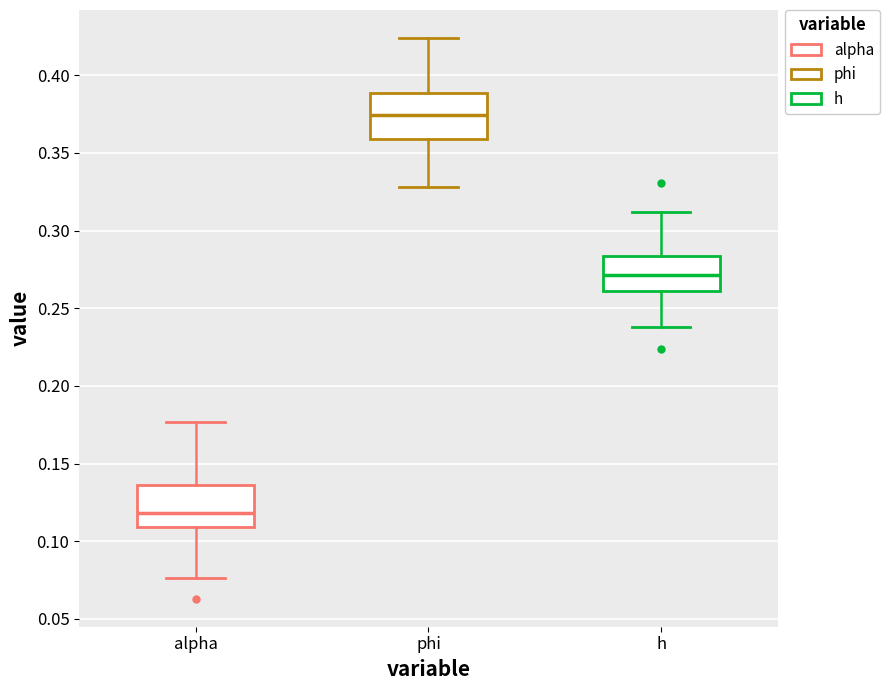

Reading left to right, transcribe this box plot: for each box, give where its median line is, the range the box spans, and where its two whiskers end, as read against the y-axis. The values are not printed on the chart, so give them approximately, as read against the axis.

alpha: median 0.120, box 0.110 to 0.135, whiskers 0.075 to 0.175
phi: median 0.375, box 0.360 to 0.390, whiskers 0.330 to 0.425
h: median 0.270, box 0.260 to 0.285, whiskers 0.240 to 0.310